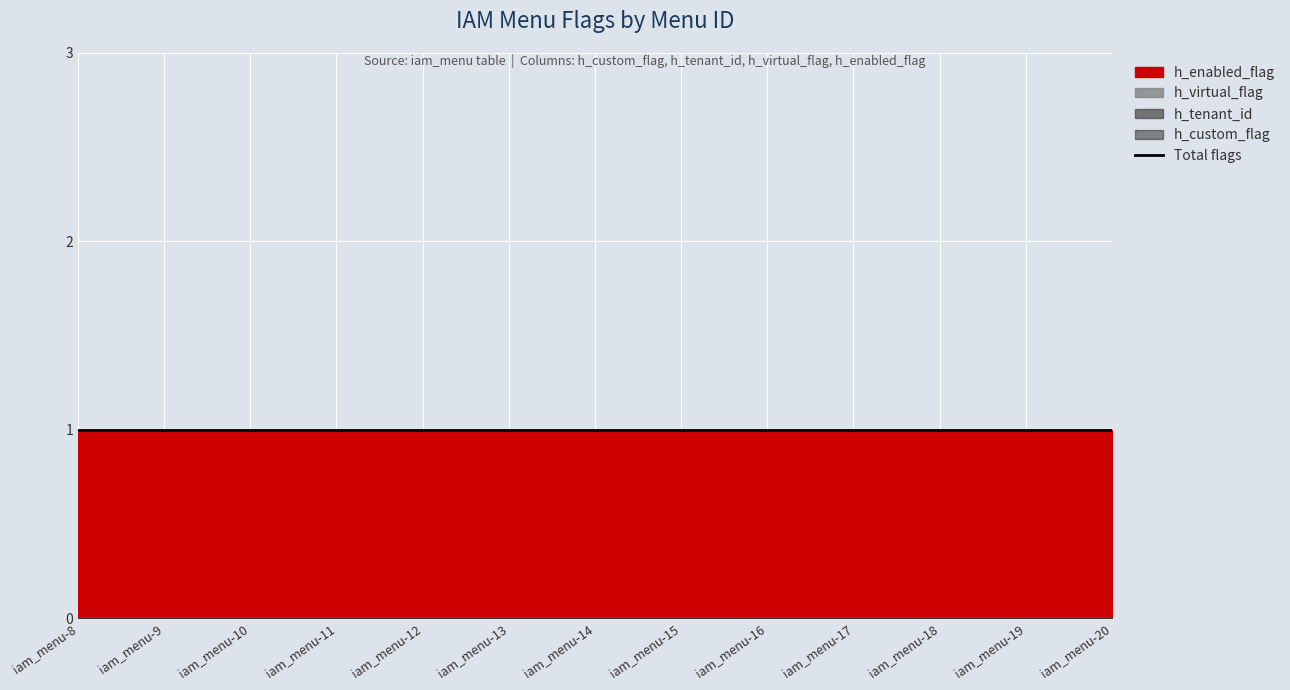

Rank the series by their maximum value, from lowest to highest.

h_custom_flag, h_tenant_id, h_virtual_flag, h_enabled_flag